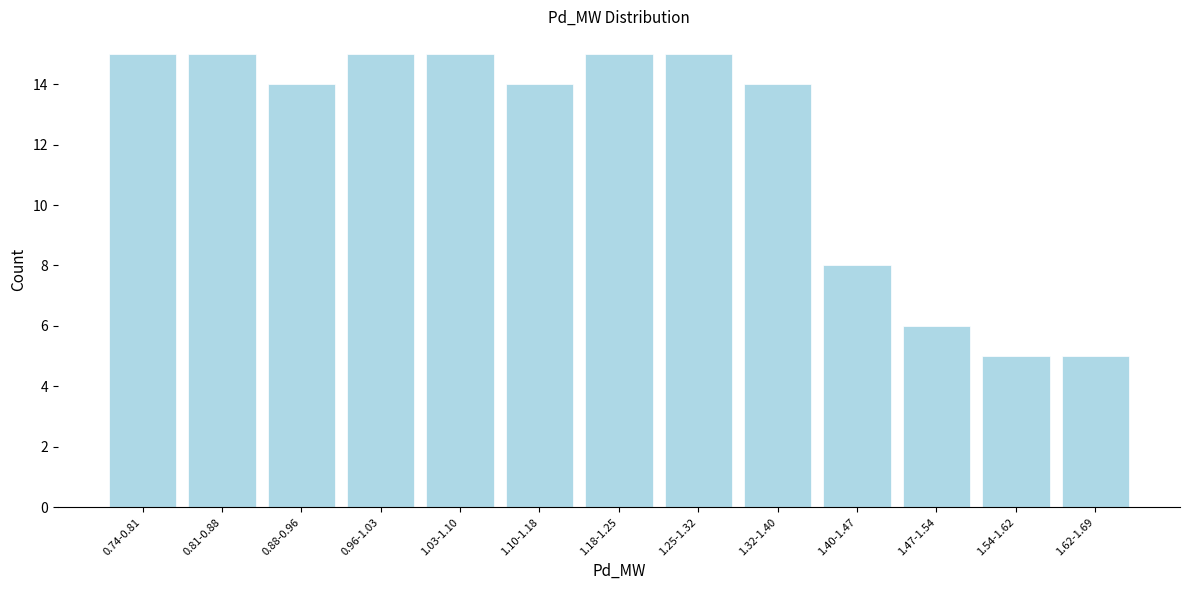

Reading left to right, transcribe all the data shown in this chart.

0.74-0.81=15	0.81-0.88=15	0.88-0.96=14	0.96-1.03=15	1.03-1.10=15	1.10-1.18=14	1.18-1.25=15	1.25-1.32=15	1.32-1.40=14	1.40-1.47=8	1.47-1.54=6	1.54-1.62=5	1.62-1.69=5